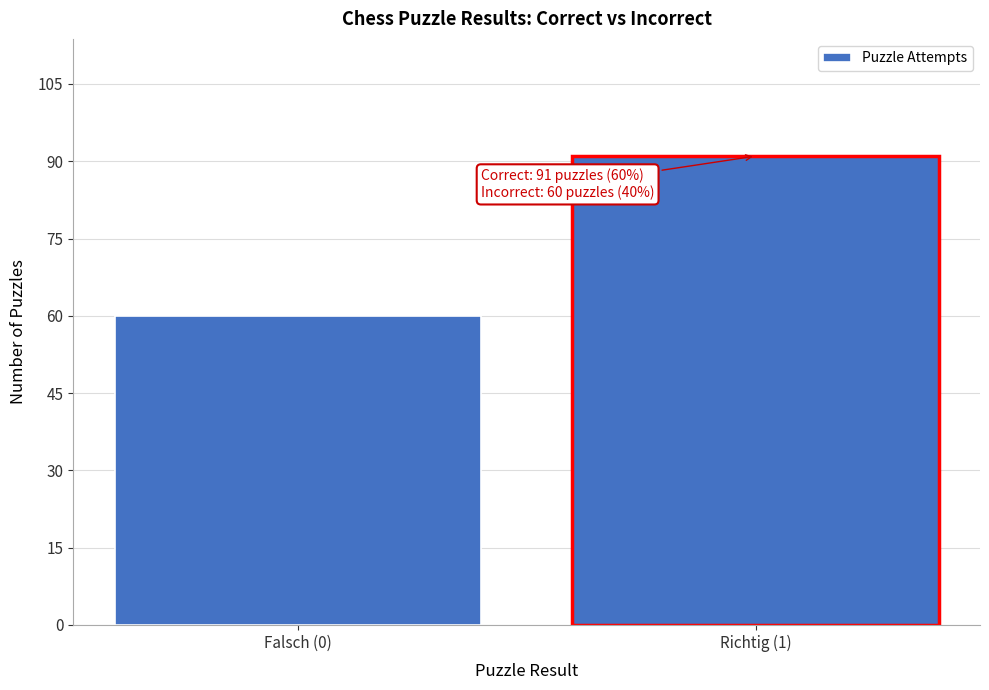

Reading right to left, what are all the values shown in this chart?

91	60